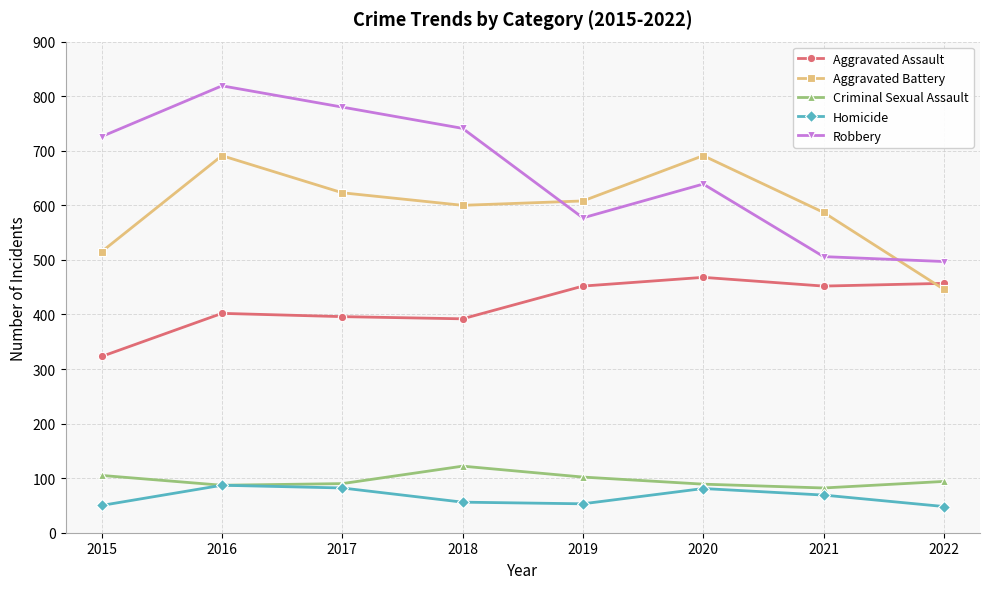

Is it true that Aggravated Battery equals 992 at 2021?

False